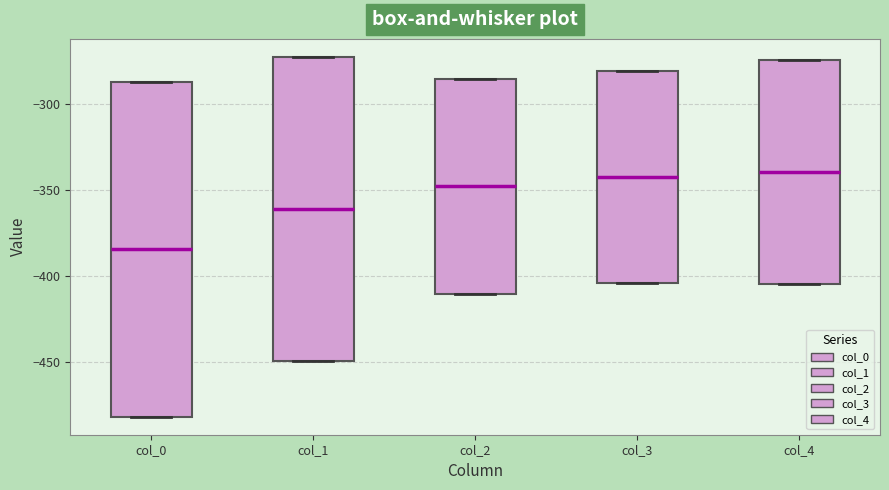

Reading left to right, read every box against the y-axis: the position of its median line, the range the box covers, and the ends of its whiskers. The values are not printed on the chart, so give them approximately, as read against the axis.

col_0: median -385, box -480 to -285, whiskers -480 to -285
col_1: median -360, box -450 to -275, whiskers -450 to -275
col_2: median -350, box -410 to -285, whiskers -410 to -285
col_3: median -345, box -405 to -280, whiskers -405 to -280
col_4: median -340, box -405 to -275, whiskers -405 to -275